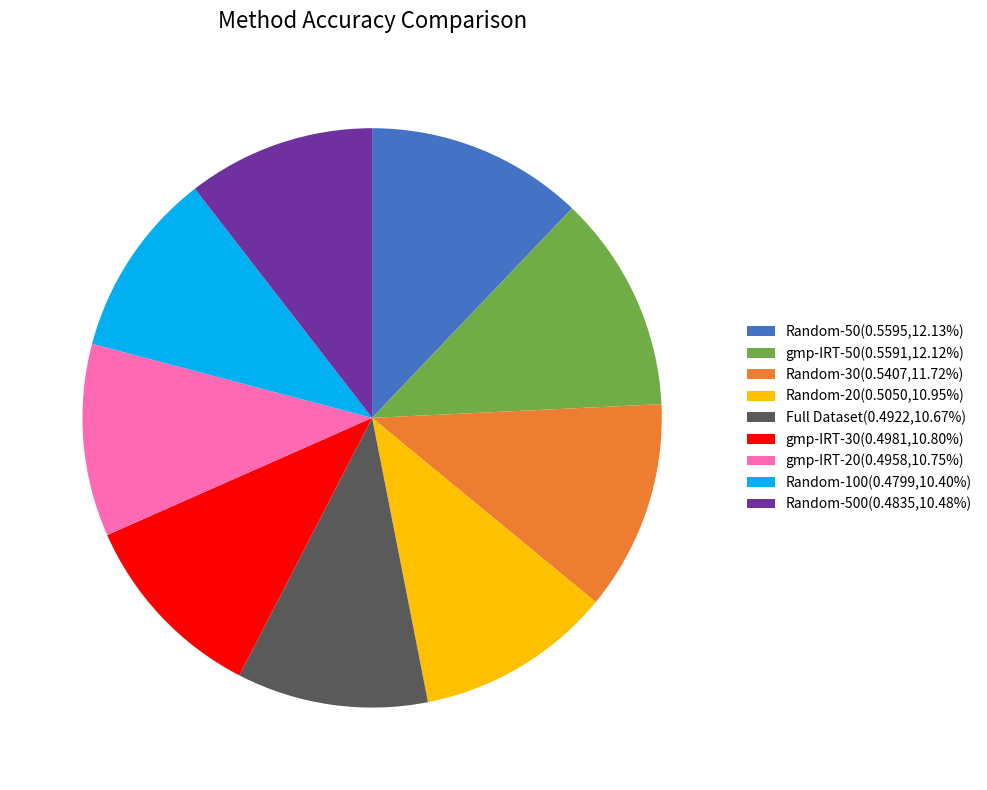

How many segments does this pie chart have?

9